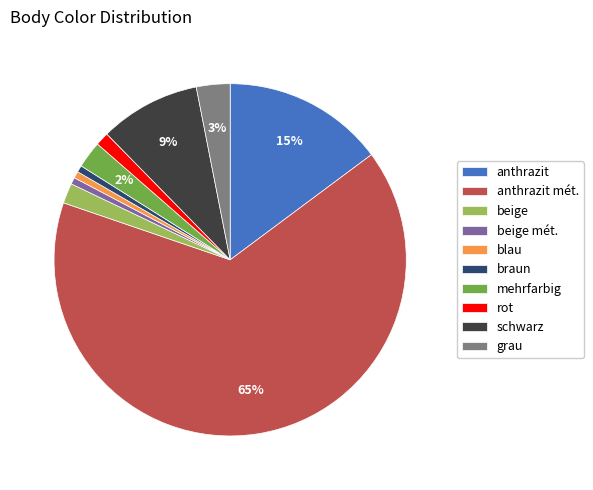

Which category accounts for the majority?

anthrazit mét.